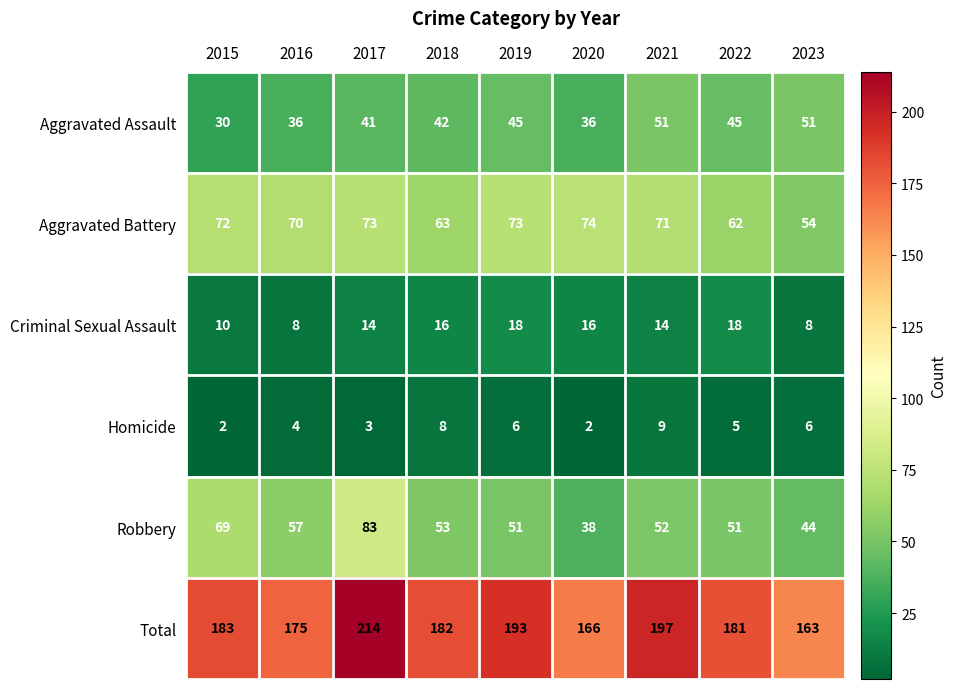

What is the greatest value displayed?

214